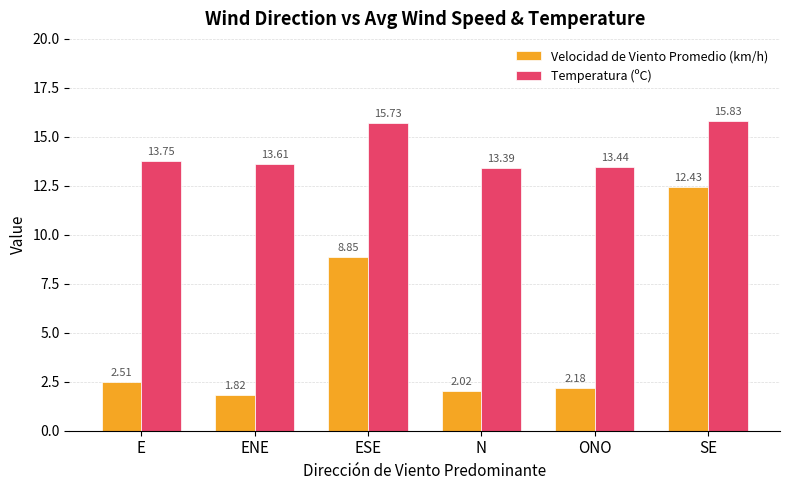

True or false: Temperatura (ºC) has a value of 5.0 at ENE.

False